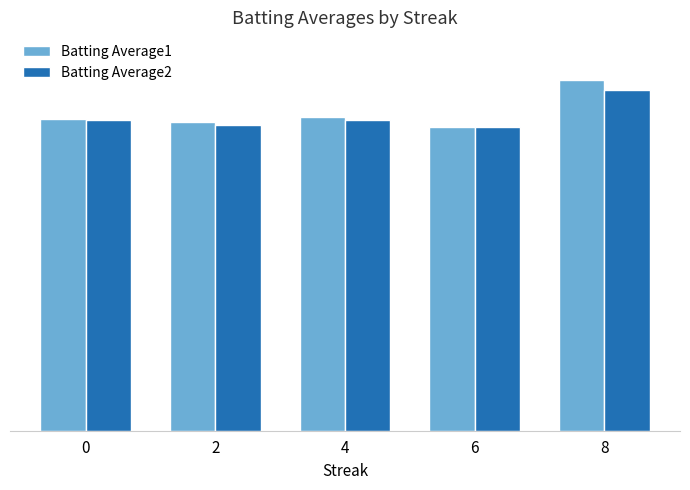

What is the value of the Batting Average2 bar at the 4th from the left?

0.3